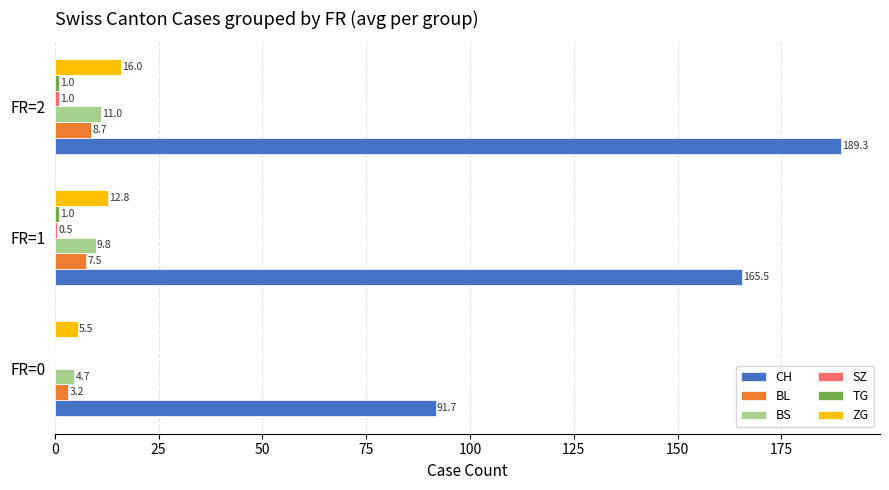

Which category has the highest value in the BS series?

FR=2